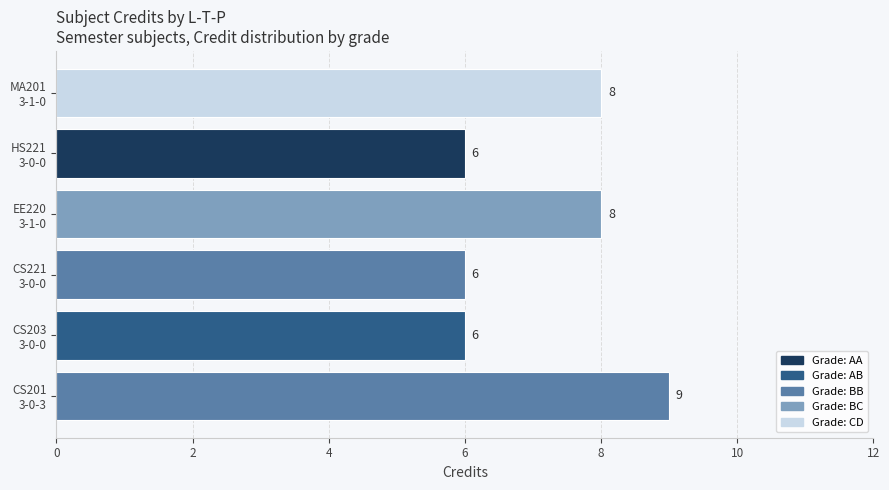

Reading bottom to top, transcribe all the data shown in this chart.

9	6	6	8	6	8